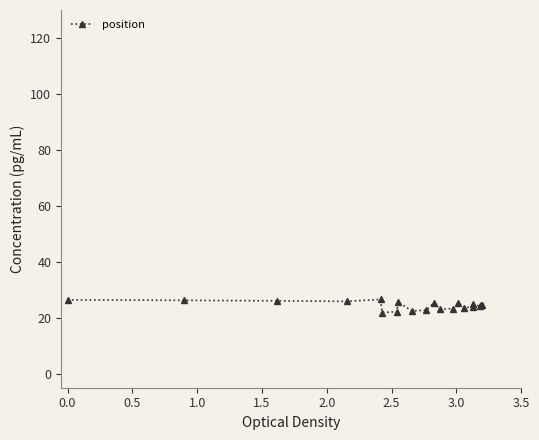

What is the sum of all values?

488.6